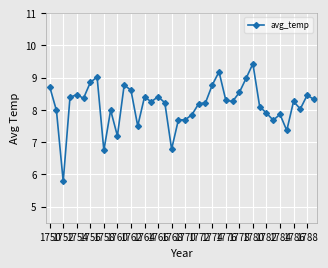

How many distinct data groups are displayed?

1